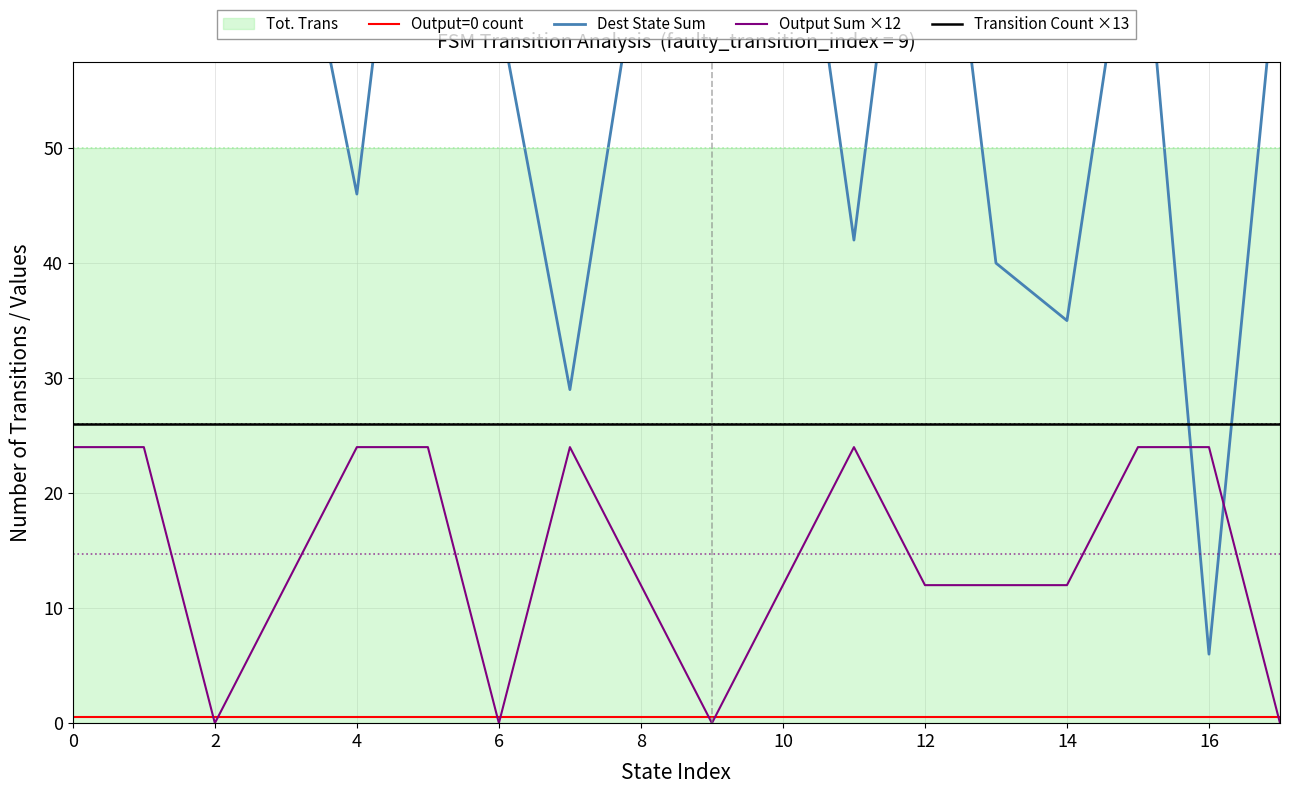

The value of Transition Count ×13 at 2 is 36.5. True or false?

False